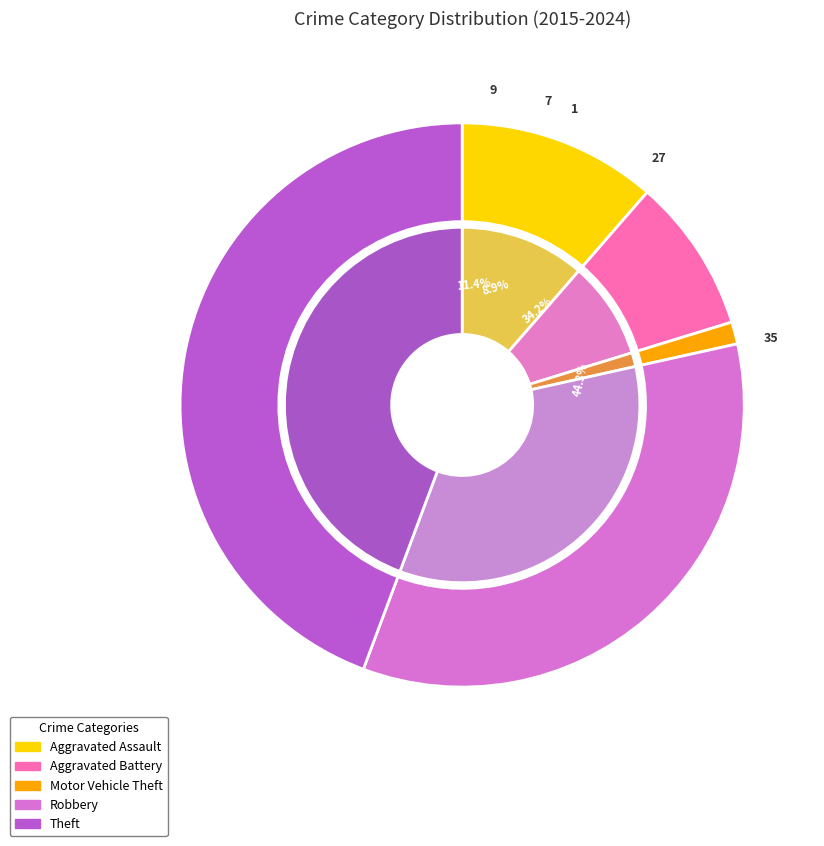

To the nearest percent, what is the difference between the largest and smallest slice percentages?

43%